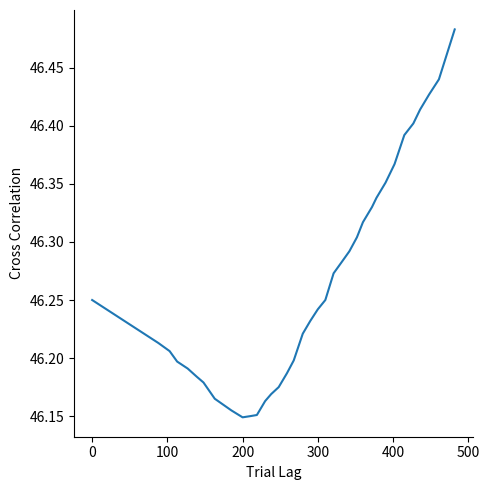

What is the difference between the maximum and minimum values?

0.3